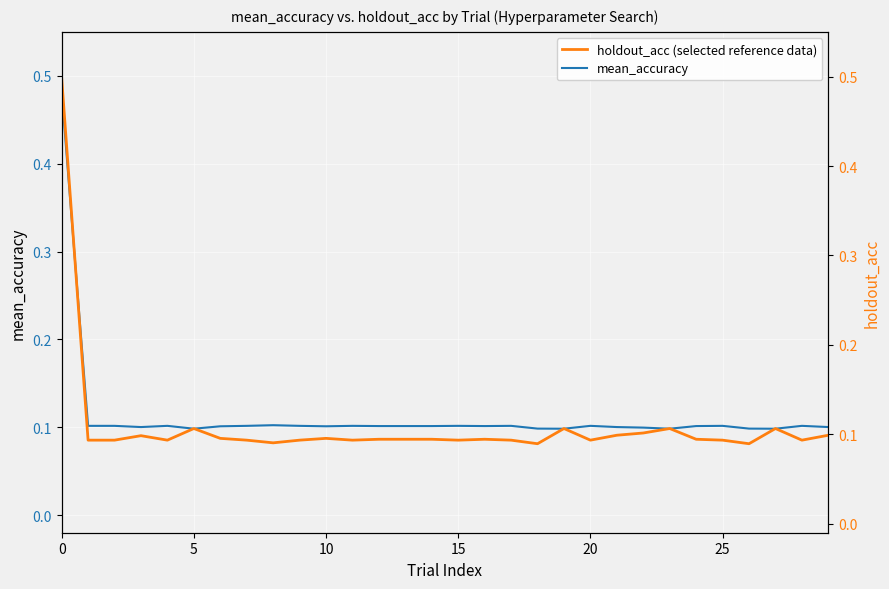

What is the value of the holdout_acc (selected reference data) point at the 9th from the left?

0.1